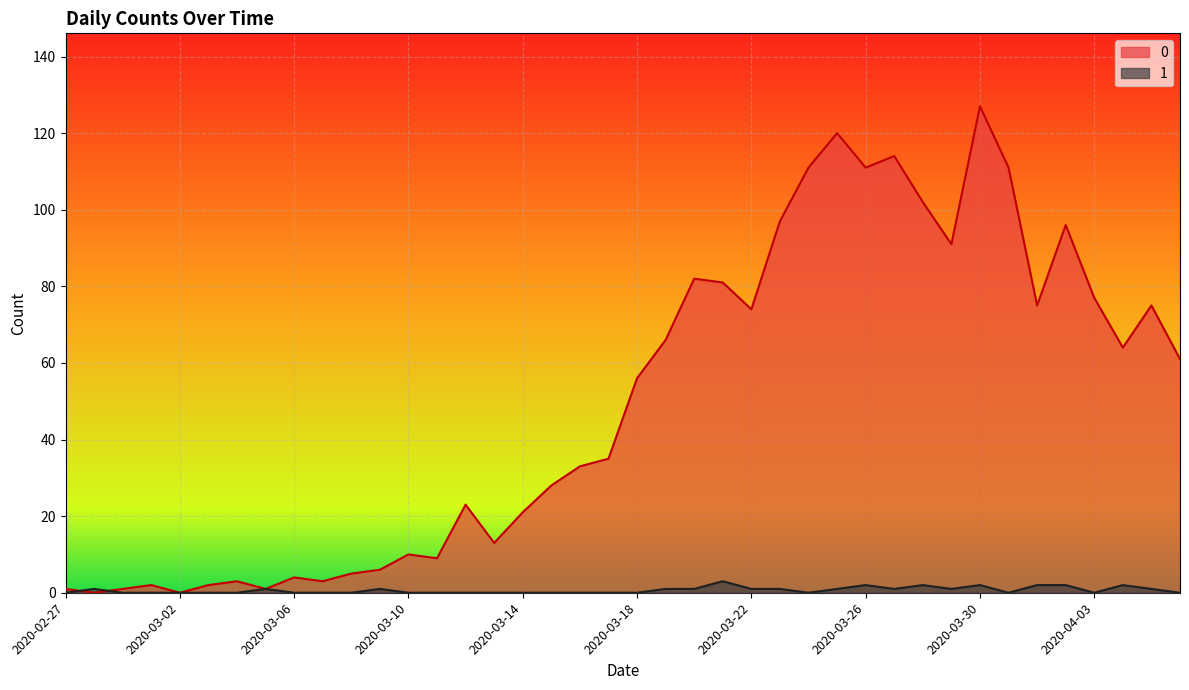

Is the value of 1 at 2020-04-04 greater than the value of 0 at 2020-03-08?

No